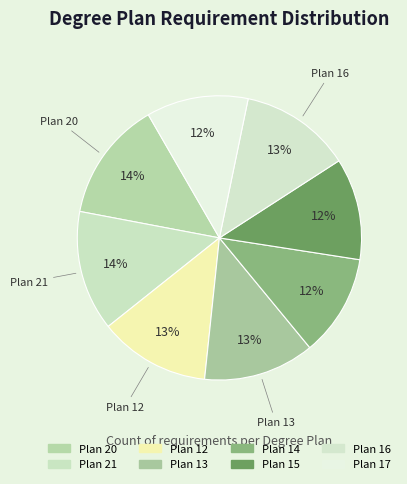

Count the number of slices in the pie.

8